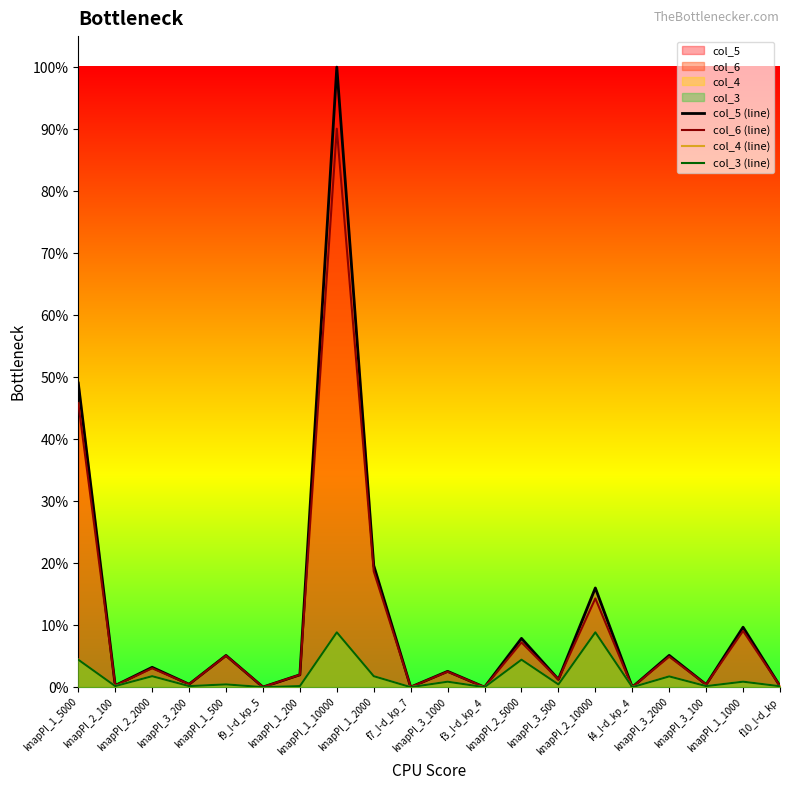

Reading right to left, list all the values displayed in this chart.

col_5 (line): f10_l-d_kp=0.0	knapPI_1_1000=0.1	knapPI_3_100=0.0	knapPI_3_2000=0.1	f4_l-d_kp_4=0.0	knapPI_2_10000=0.2	knapPI_3_500=0.0	knapPI_2_5000=0.1	f3_l-d_kp_4=0.0	knapPI_3_1000=0.0	f7_l-d_kp_7=0.0	knapPI_1_2000=0.2	knapPI_1_10000=1.0	knapPI_1_200=0.0	f9_l-d_kp_5=0.0	knapPI_1_500=0.1	knapPI_3_200=0.0	knapPI_2_2000=0.0	knapPI_2_100=0.0	knapPI_1_5000=0.5
col_6 (line): f10_l-d_kp=0.0	knapPI_1_1000=0.1	knapPI_3_100=0.0	knapPI_3_2000=0.0	f4_l-d_kp_4=0.0	knapPI_2_10000=0.1	knapPI_3_500=0.0	knapPI_2_5000=0.1	f3_l-d_kp_4=0.0	knapPI_3_1000=0.0	f7_l-d_kp_7=0.0	knapPI_1_2000=0.2	knapPI_1_10000=0.9	knapPI_1_200=0.0	f9_l-d_kp_5=0.0	knapPI_1_500=0.1	knapPI_3_200=0.0	knapPI_2_2000=0.0	knapPI_2_100=0.0	knapPI_1_5000=0.5
col_4 (line): f10_l-d_kp=0.0	knapPI_1_1000=0.0	knapPI_3_100=0.0	knapPI_3_2000=0.0	f4_l-d_kp_4=0.0	knapPI_2_10000=0.1	knapPI_3_500=0.0	knapPI_2_5000=0.0	f3_l-d_kp_4=0.0	knapPI_3_1000=0.0	f7_l-d_kp_7=0.0	knapPI_1_2000=0.0	knapPI_1_10000=0.1	knapPI_1_200=0.0	f9_l-d_kp_5=0.0	knapPI_1_500=0.0	knapPI_3_200=0.0	knapPI_2_2000=0.0	knapPI_2_100=0.0	knapPI_1_5000=0.0
col_3 (line): f10_l-d_kp=0.0	knapPI_1_1000=0.0	knapPI_3_100=0.0	knapPI_3_2000=0.0	f4_l-d_kp_4=0.0	knapPI_2_10000=0.1	knapPI_3_500=0.0	knapPI_2_5000=0.0	f3_l-d_kp_4=0.0	knapPI_3_1000=0.0	f7_l-d_kp_7=0.0	knapPI_1_2000=0.0	knapPI_1_10000=0.1	knapPI_1_200=0.0	f9_l-d_kp_5=0.0	knapPI_1_500=0.0	knapPI_3_200=0.0	knapPI_2_2000=0.0	knapPI_2_100=0.0	knapPI_1_5000=0.0